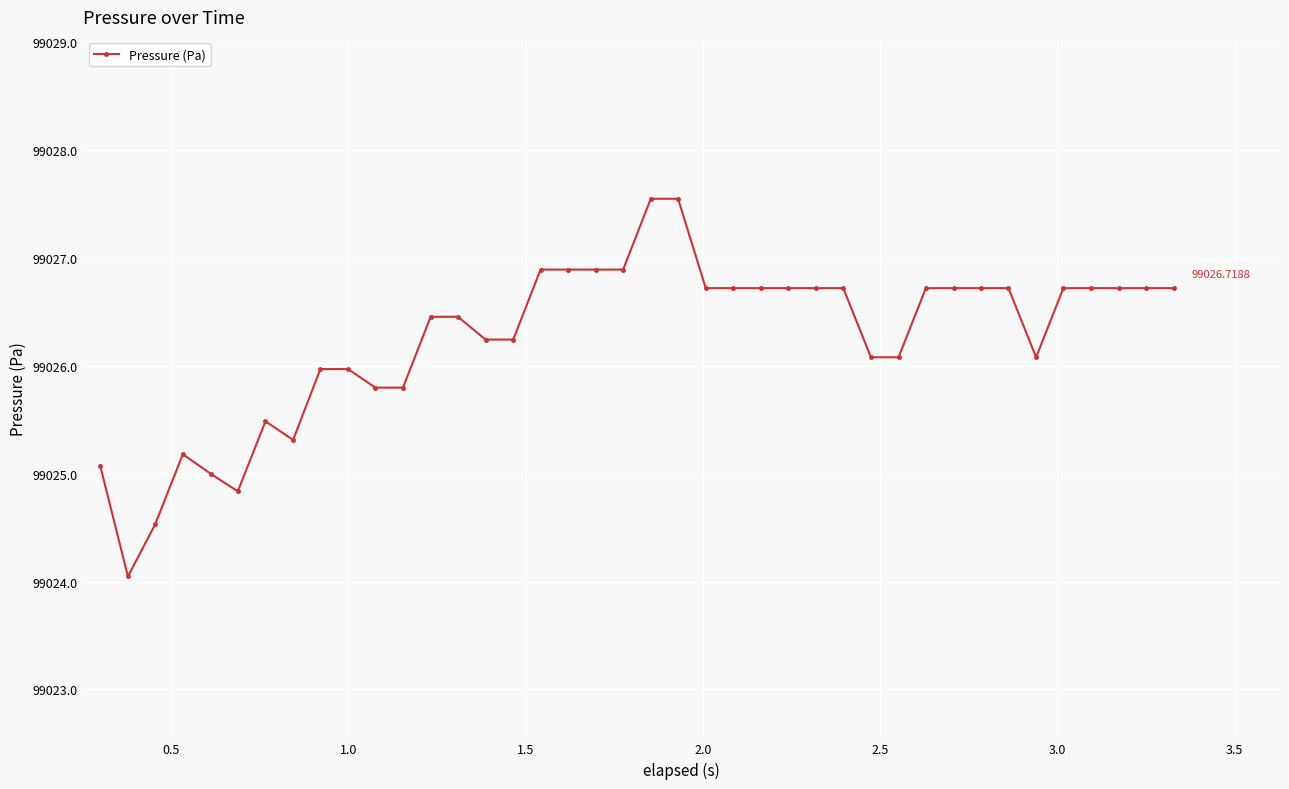

True or false: the data has more than 1 interior local peaks.

True